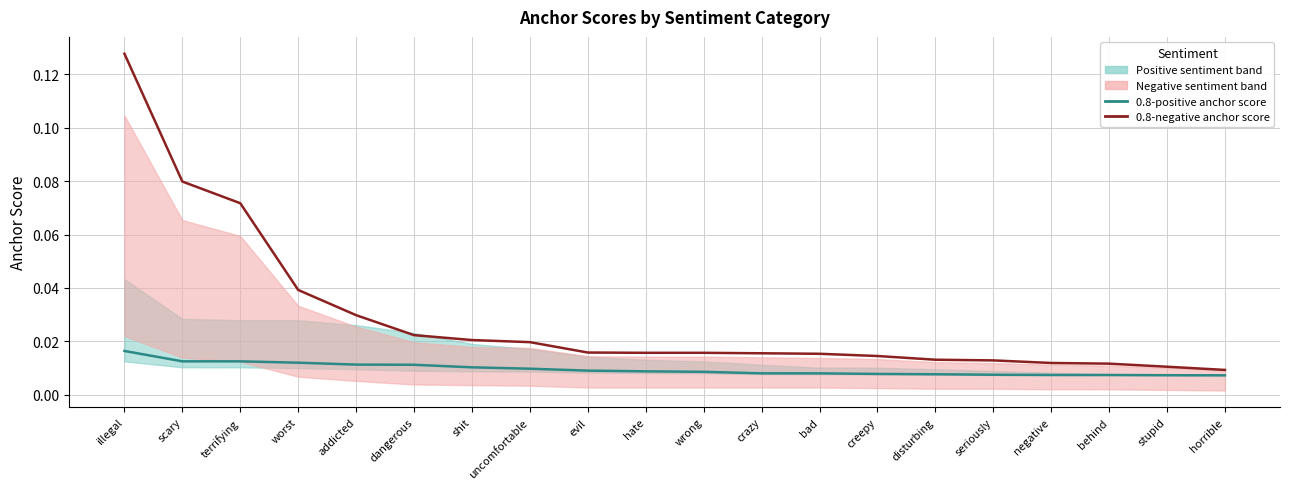

Rank the categories by 0.8-negative anchor score value from lowest to highest.

horrible, stupid, behind, negative, seriously, disturbing, creepy, bad, crazy, hate, wrong, evil, uncomfortable, shit, dangerous, addicted, worst, terrifying, scary, illegal